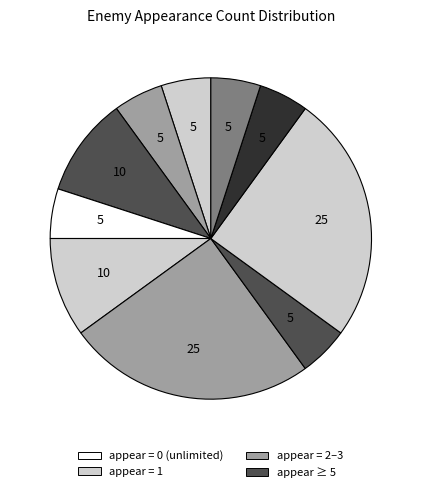

Count the number of slices in the pie.

10